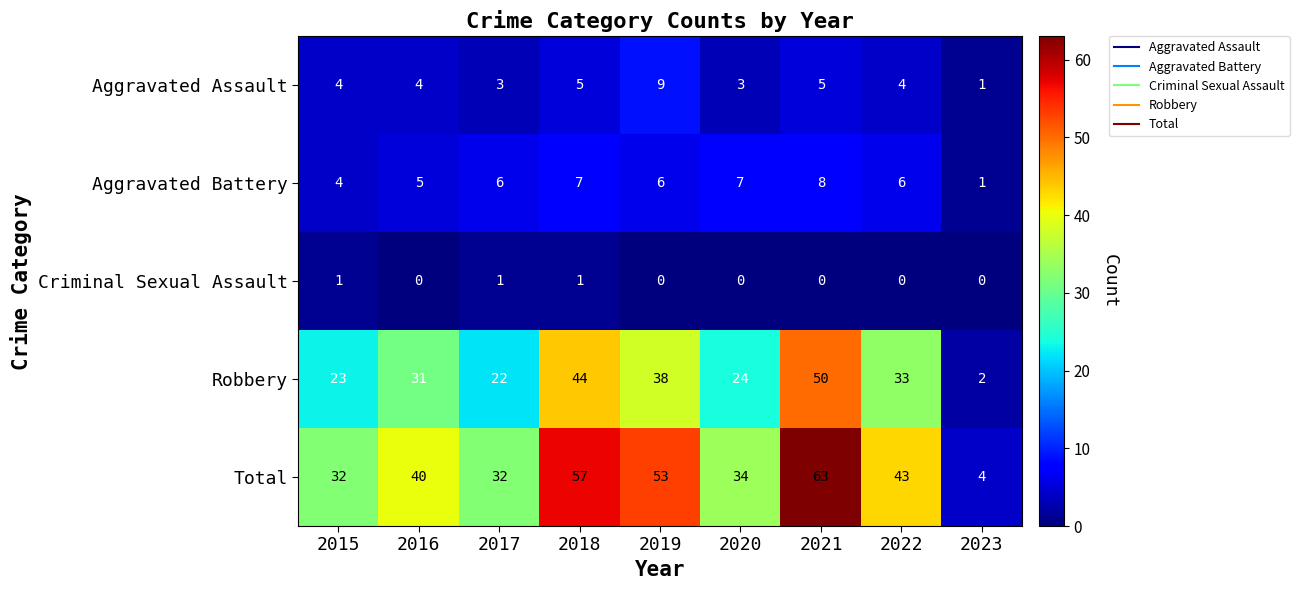

What is the difference between the maximum and minimum values in the Aggravated Battery series?

7